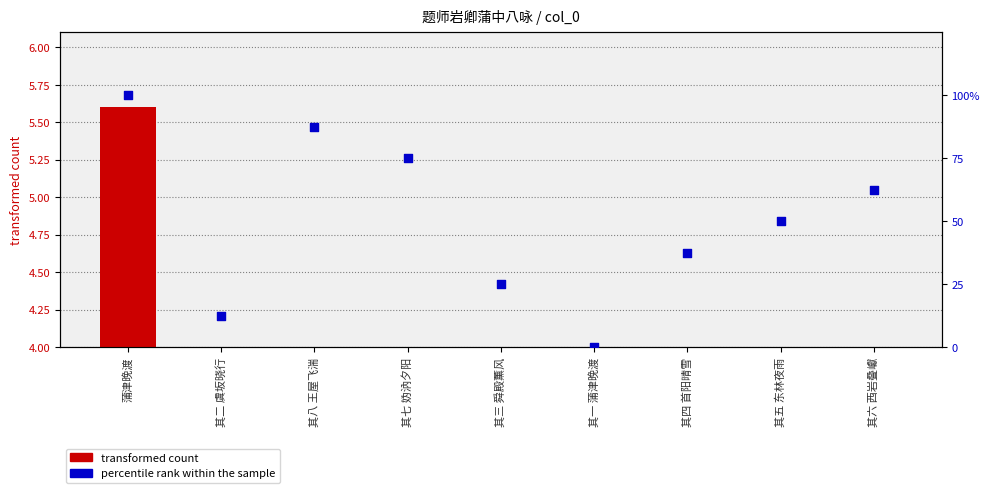

What are all the series names shown in the legend?

transformed count, percentile rank within the sample